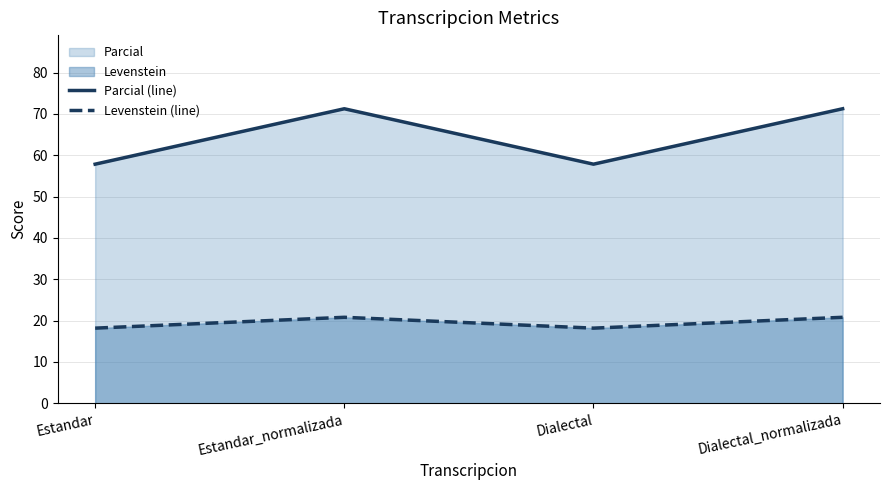

Is it true that Parcial (line) equals 71.2 at Dialectal_normalizada?

True